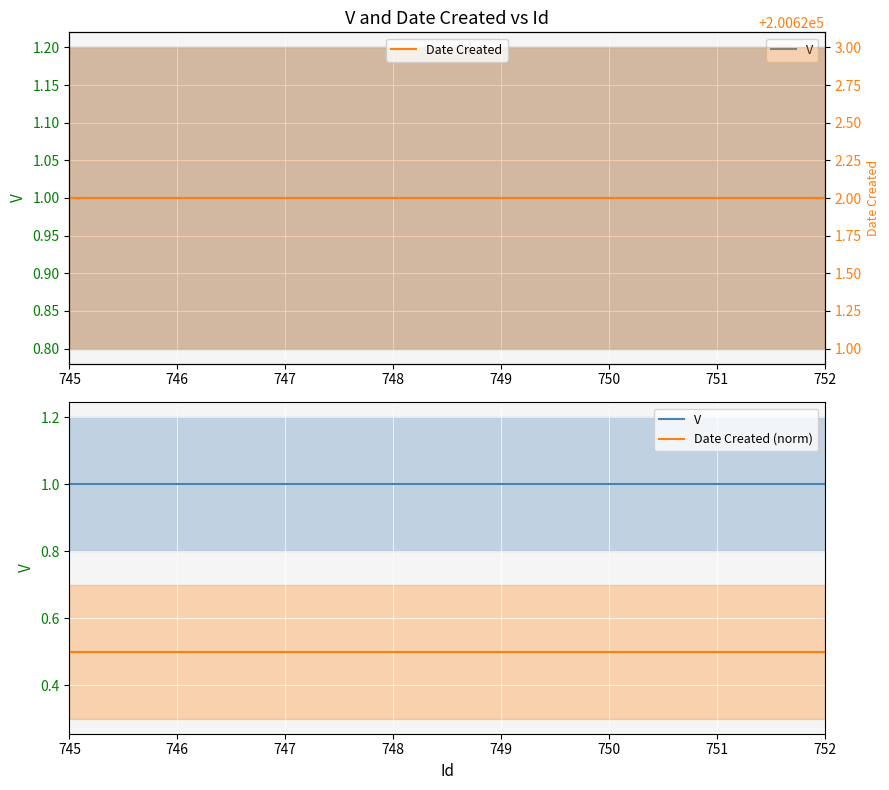

Reading left to right, what are all the values shown in this chart?

V: 1.0	1.0	1.0	1.0	1.0	1.0	1.0	1.0
Date Created (norm): 0.5	0.5	0.5	0.5	0.5	0.5	0.5	0.5
Date Created: 200622.0	200622.0	200622.0	200622.0	200622.0	200622.0	200622.0	200622.0